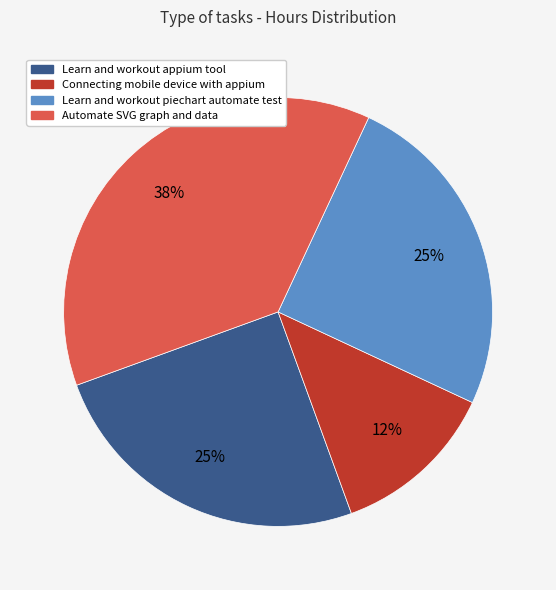

What percentage is the Learn and workout appium tool slice, to the nearest percent?

25%